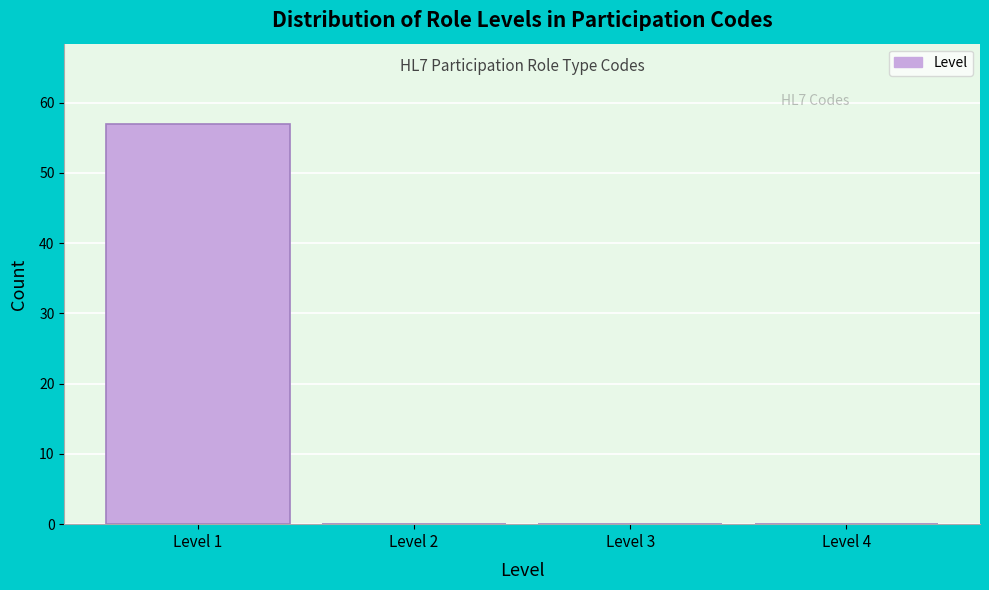

Which range on the x-axis has the tallest bar?

0.5 to 1.5